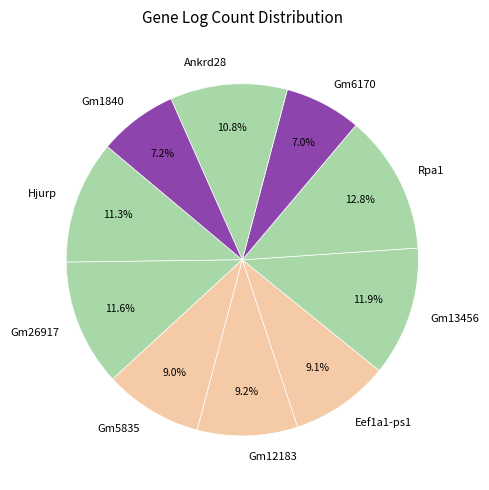

Approximately how many times larger is the value at Gm26917 compared to Hjurp?

1.0